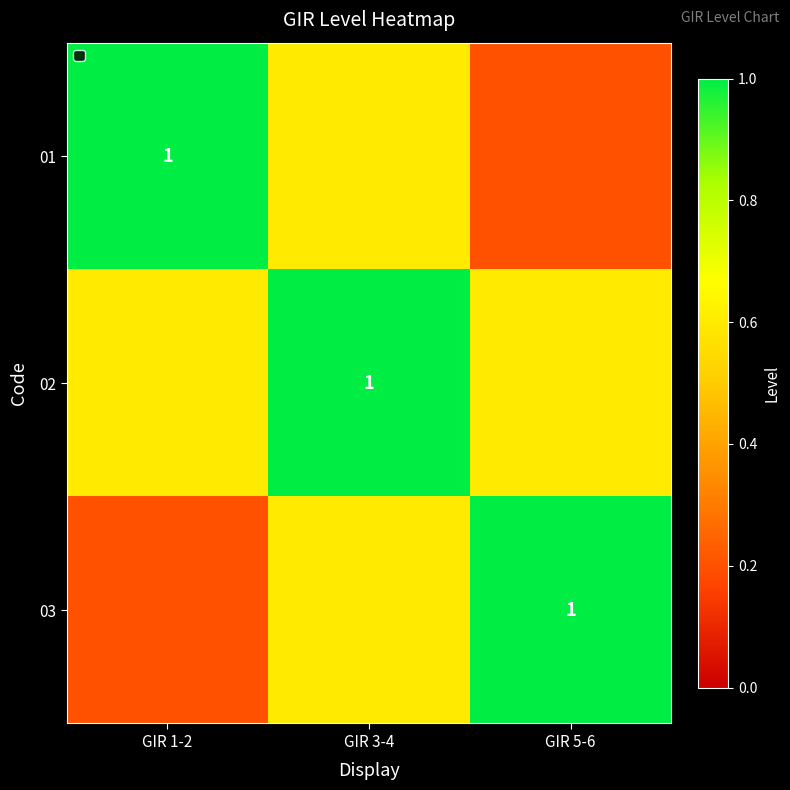

Which label corresponds to the largest value in the chart?

GIR 1-2